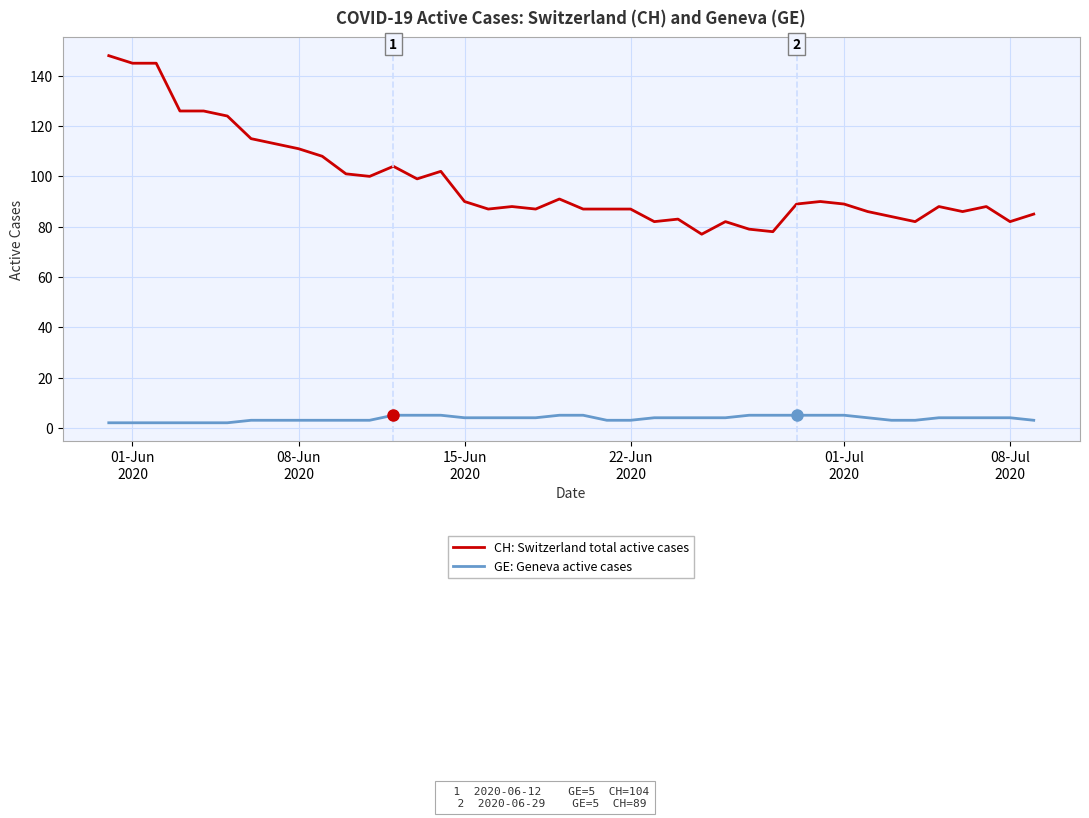

True or false: CH: Switzerland total active cases and GE: Geneva active cases cross at least once.

False